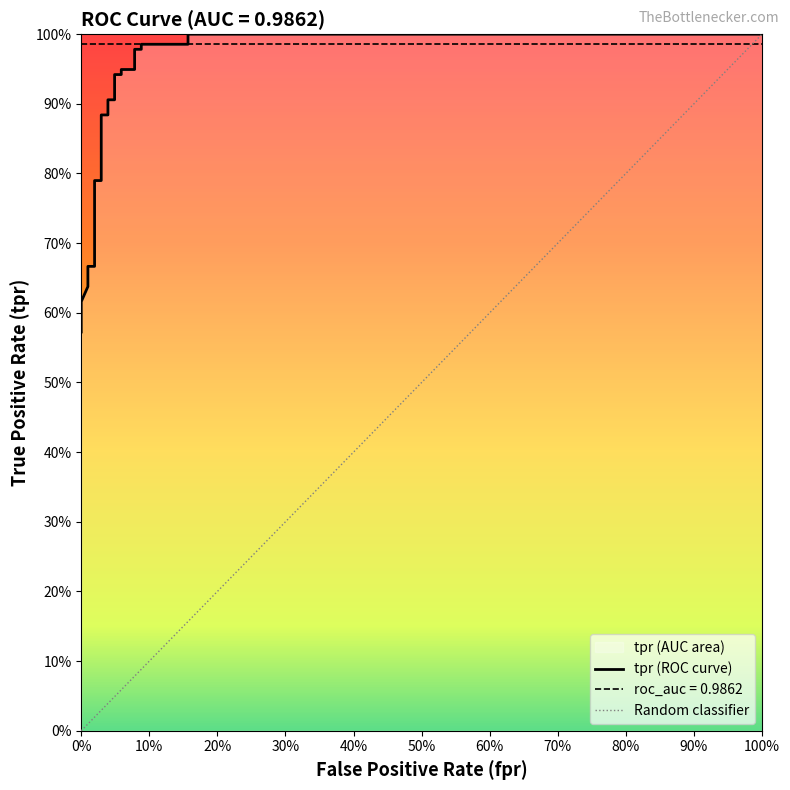

What is the value of the 2nd point from the left?

0.6